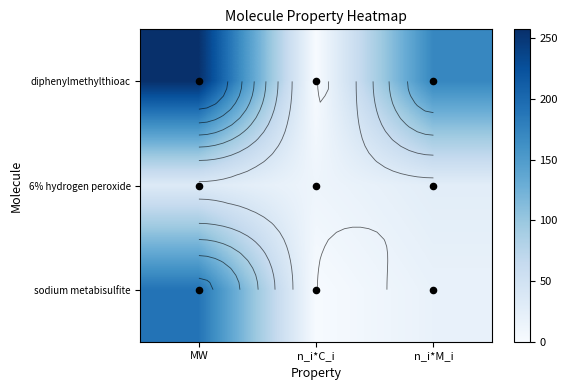

How many positive values does the diphenylmethylthioac series have?

2